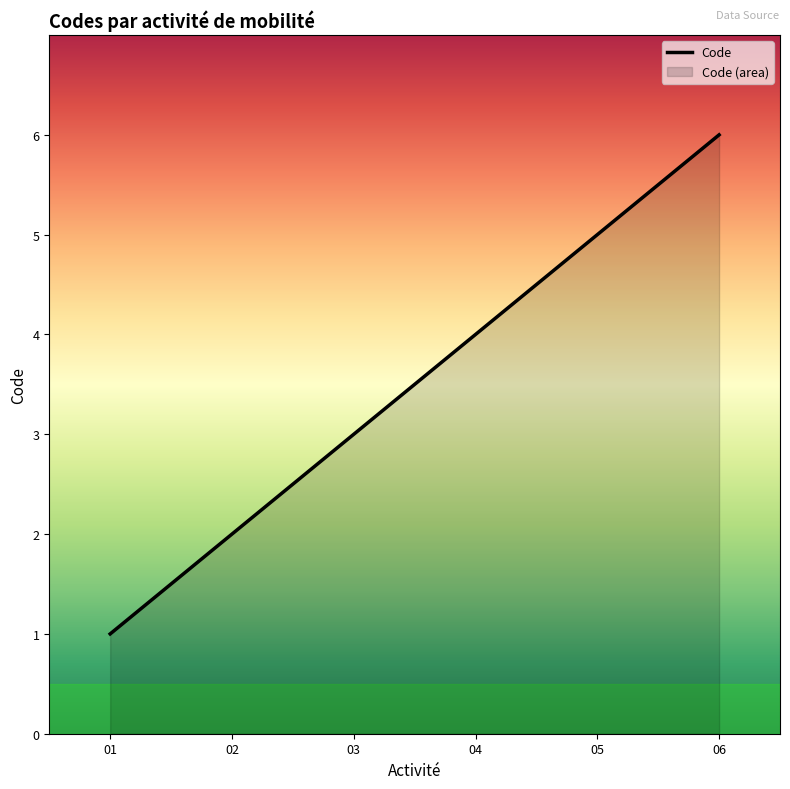

What is the sum of all values?

21